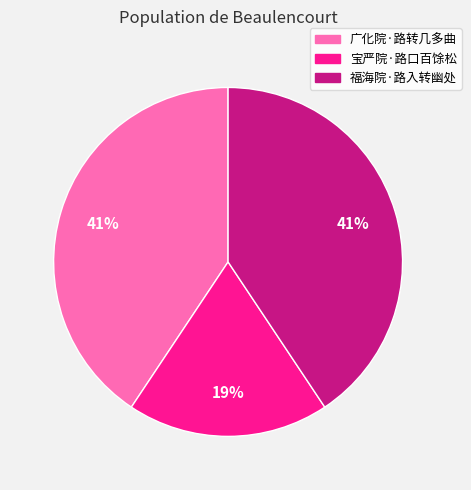

Approximately how many times larger is the value at 福海院·路入转幽处 compared to 宝严院·路口百馀松?

2.2